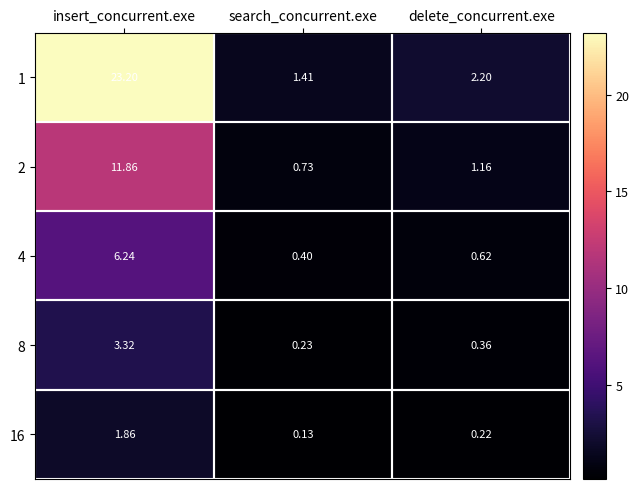

Where is 4 nearest to the value 3?

delete_concurrent.exe